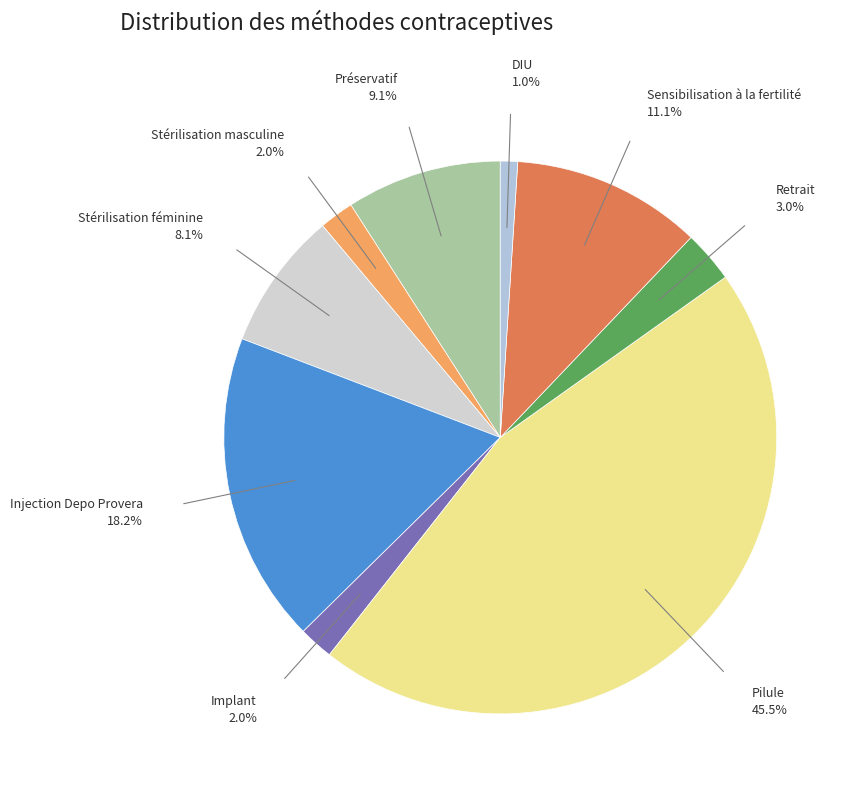

What is the smallest slice in the pie chart?

DIU